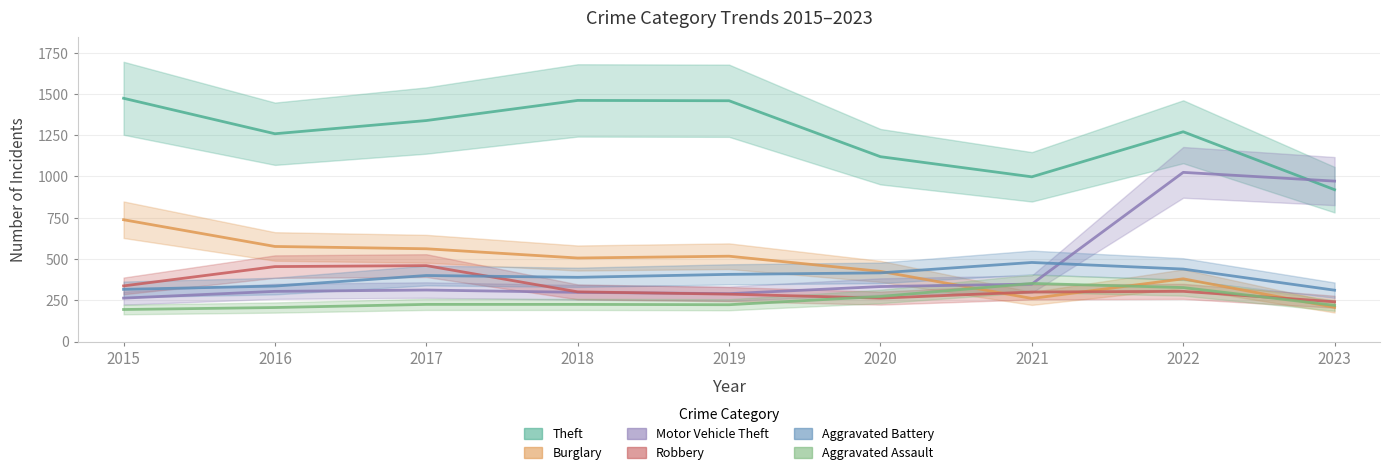

Is it true that Theft equals 1777 at 2021?

False